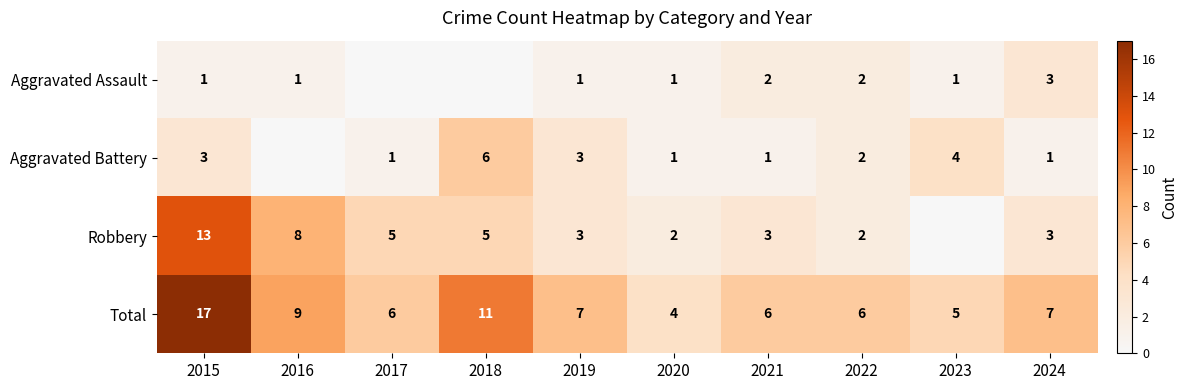

What is the difference between the maximum and minimum values in the Total series?

13